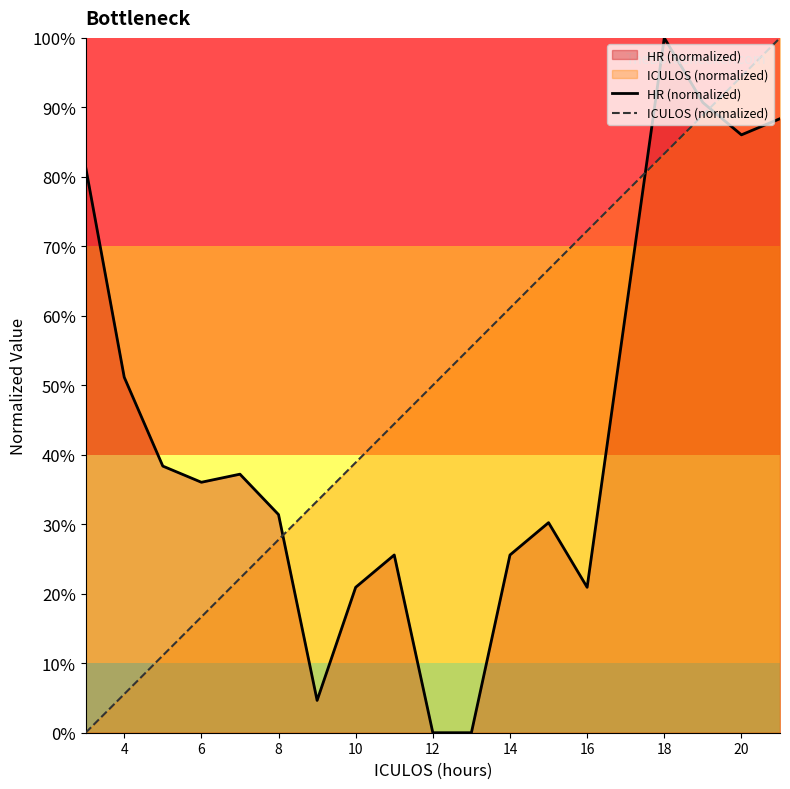

At how many categories does at least one series exceed 0?

19